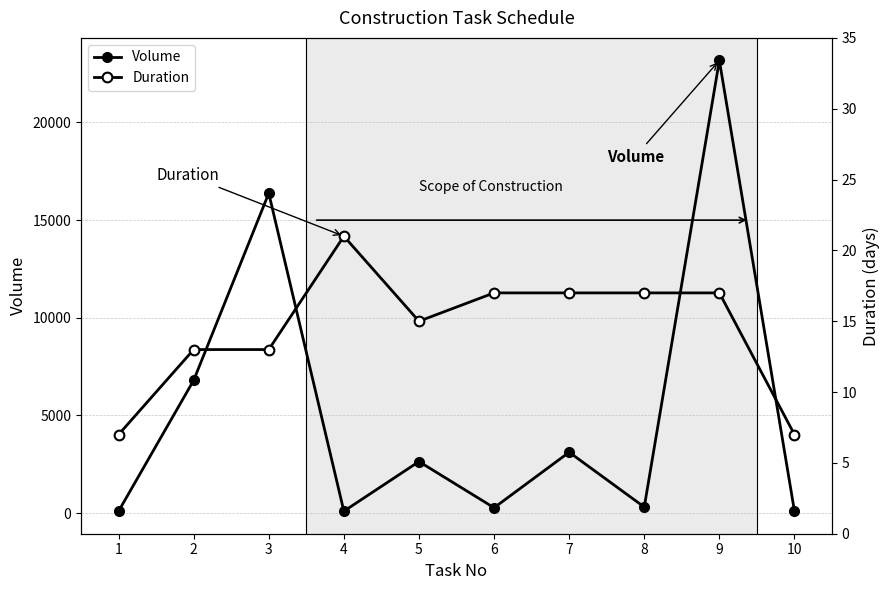

Reading right to left, list all the values displayed in this chart.

Volume: 100	23176	312	3118	276	2640	100	16376	6800	100
Duration: 7	17	17	17	17	15	21	13	13	7